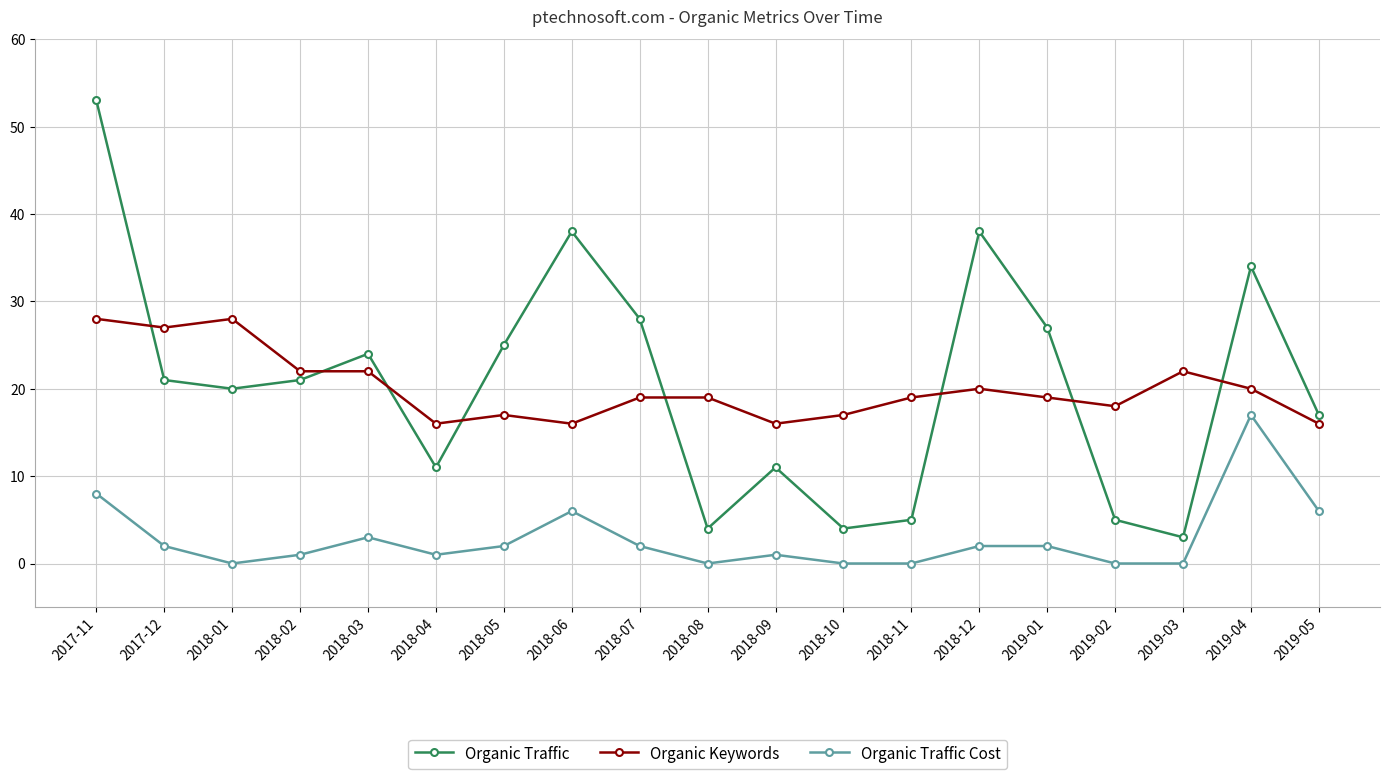

What is the difference between the Organic Traffic Cost values at 2018-12 and 2018-06?

4